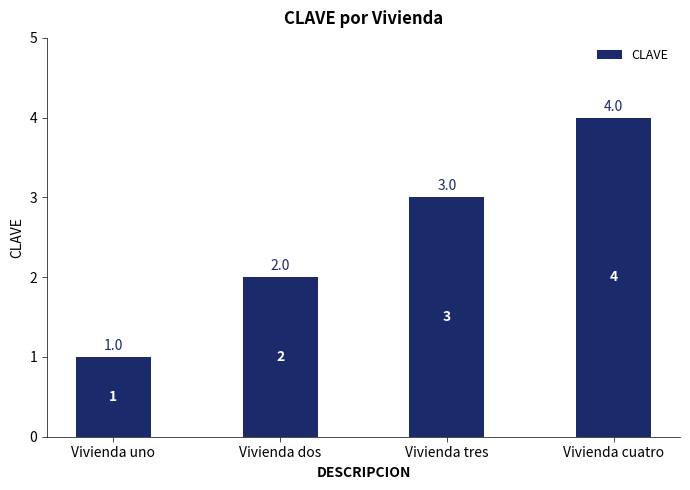

What is the label of the 1st bar from the right?

Vivienda cuatro